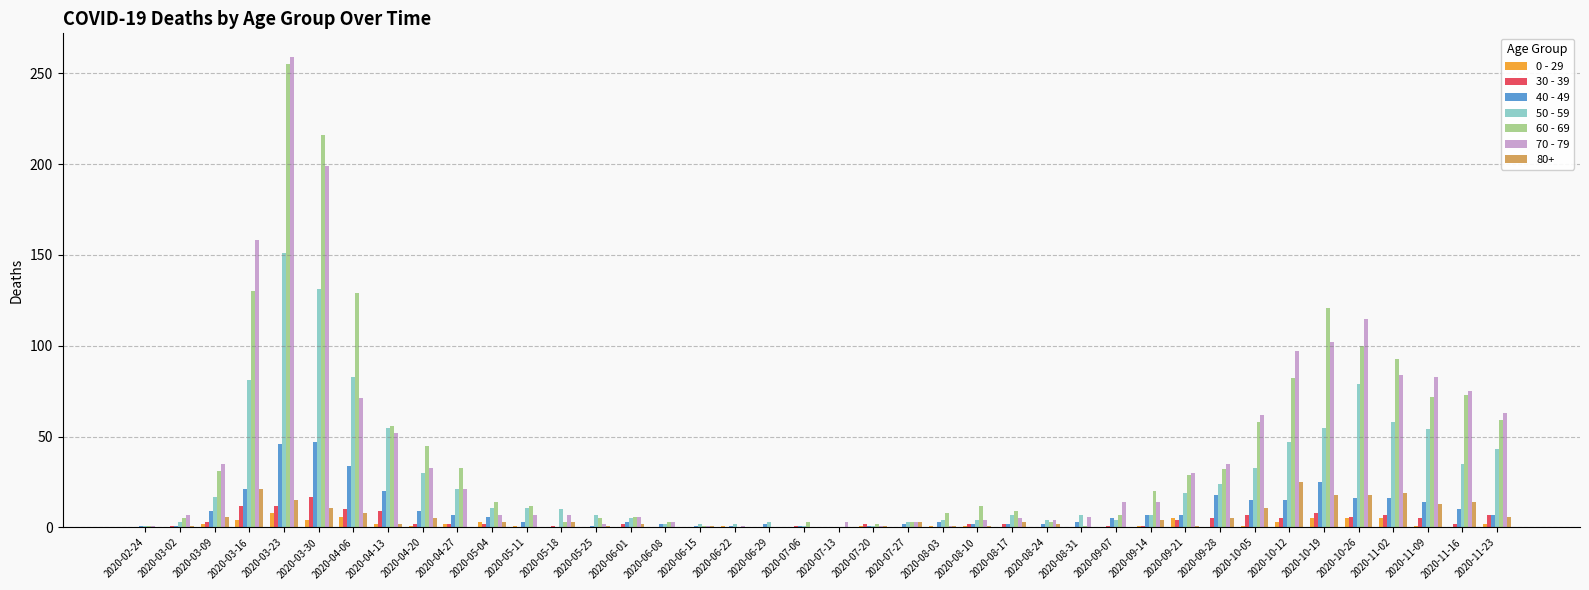

Is the value of 60 - 69 at 2020-10-26 greater than the value of 70 - 79 at 2020-04-13?

Yes